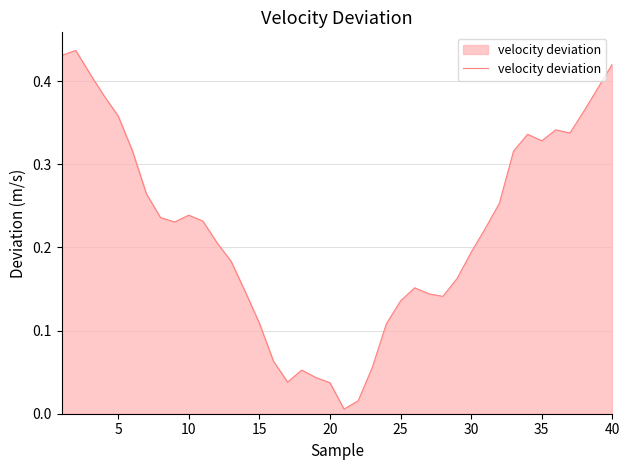

How many interior local peaks (higher than both neighbors) does the data have?

6